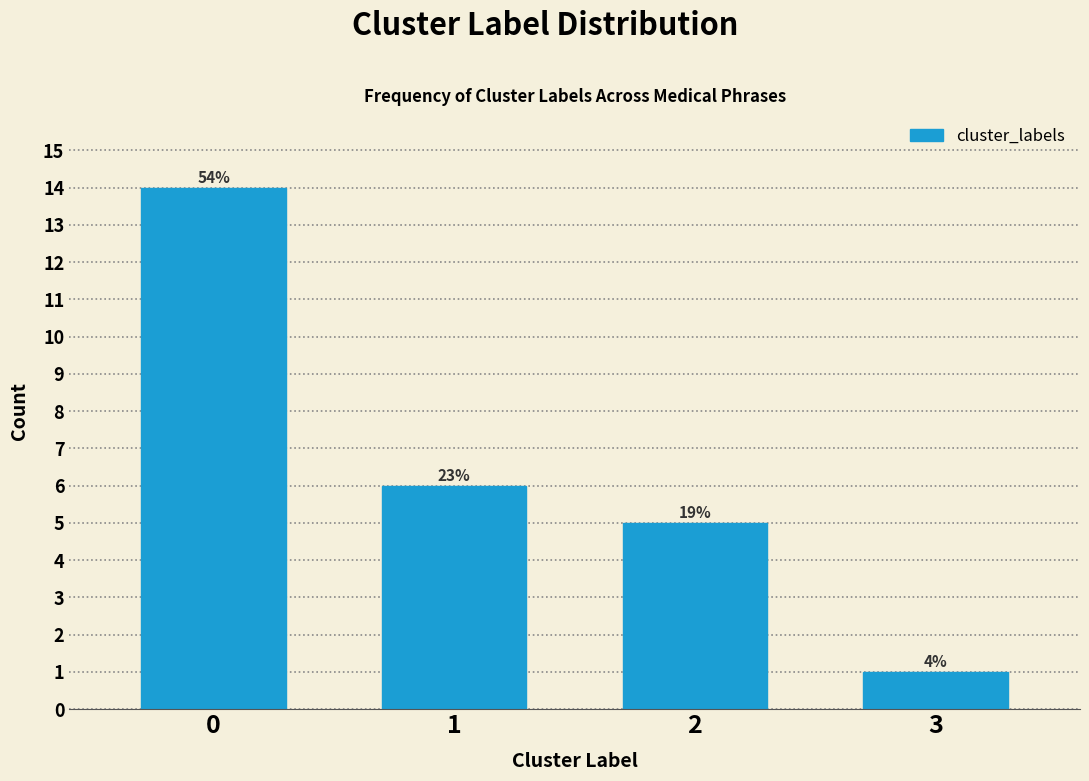

How many bars are there in total?

4